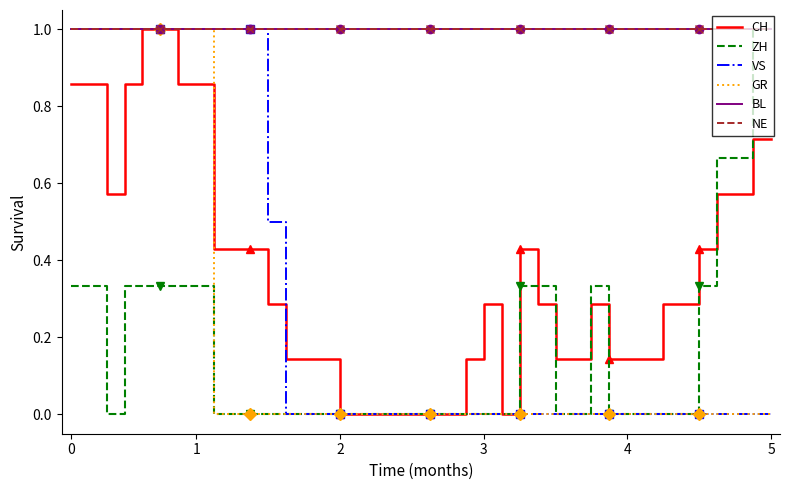

How many lines are shown in the chart?

6